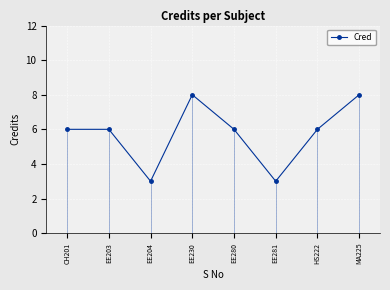

The value of Cred at EE280 is 8. True or false?

False